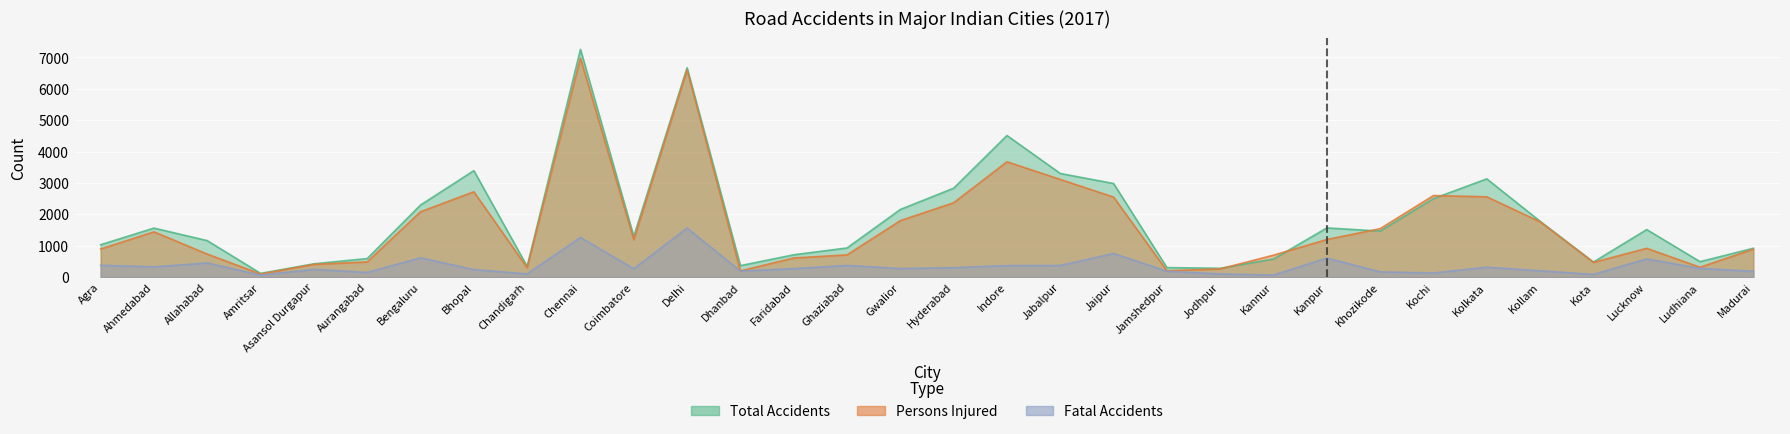

At how many categories does at least one series exceed 1850?

11